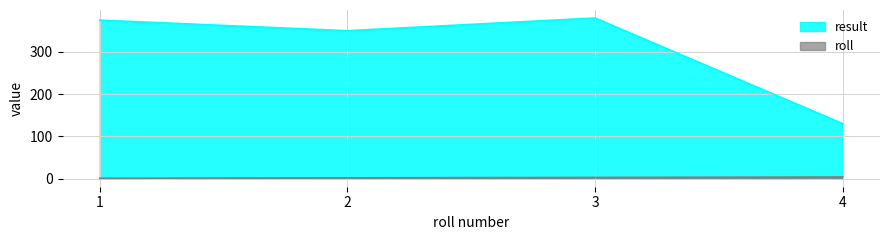

Which category has the highest value in the result series?

3